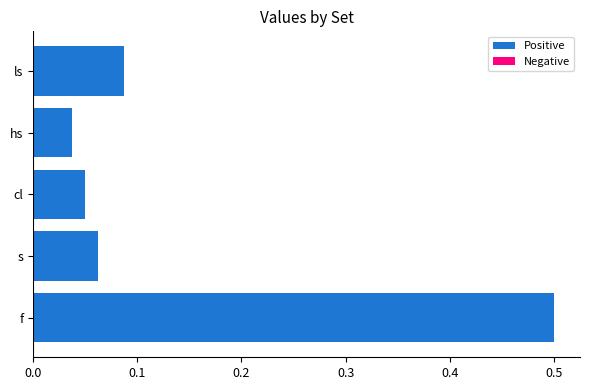

What is the difference between the maximum and minimum values?

0.5